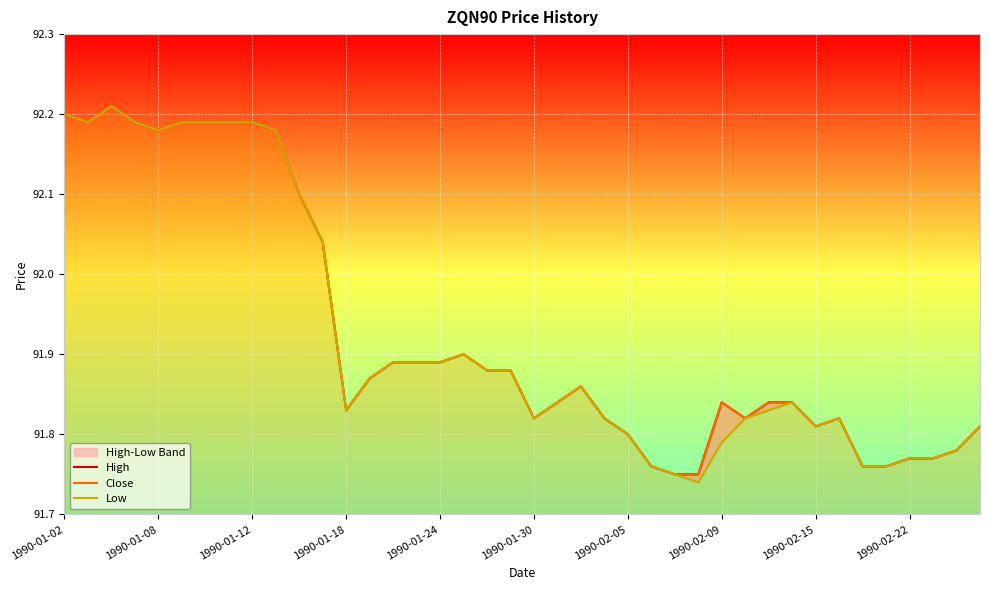

Is the value of High at 31 greater than the value of Low at 29?

Yes